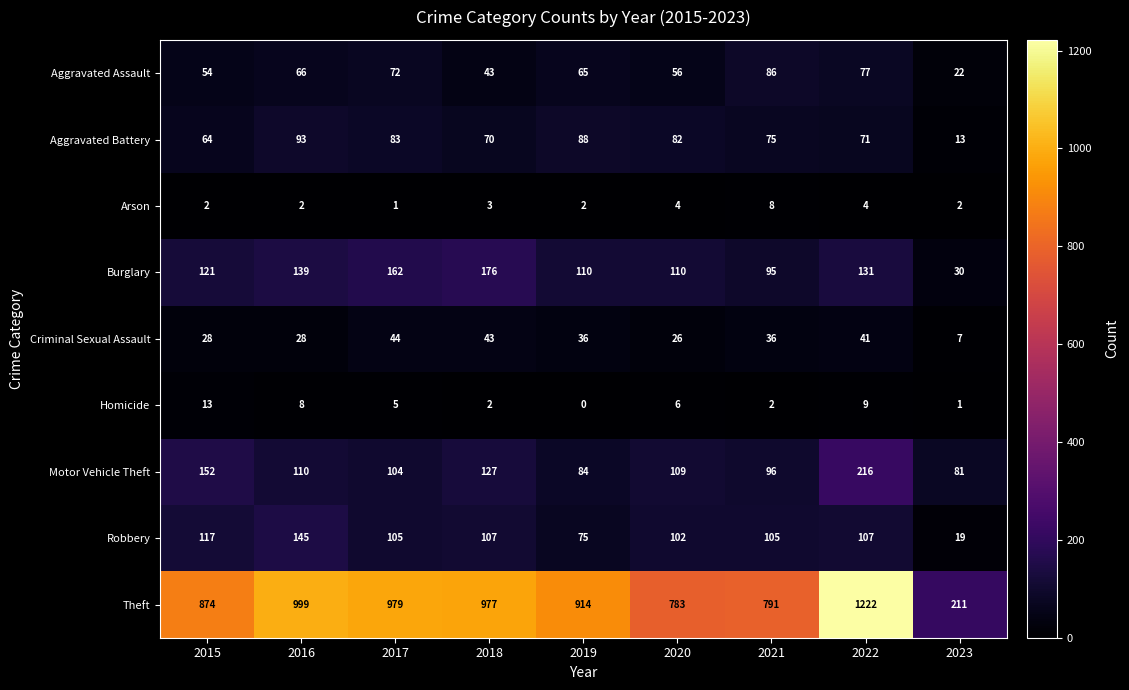

Is the value of Homicide at 2015 greater than the value of Robbery at 2017?

No